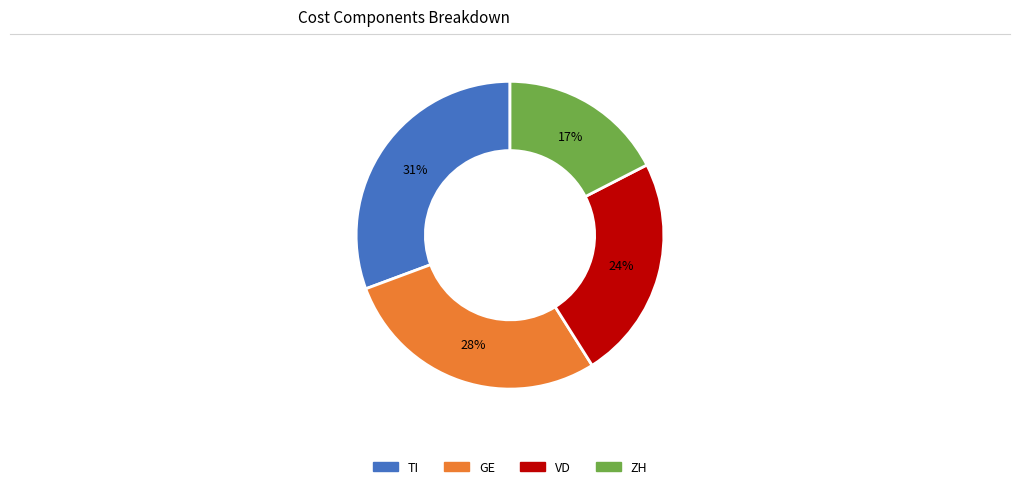

To the nearest percent, what is the average slice percentage?

25%